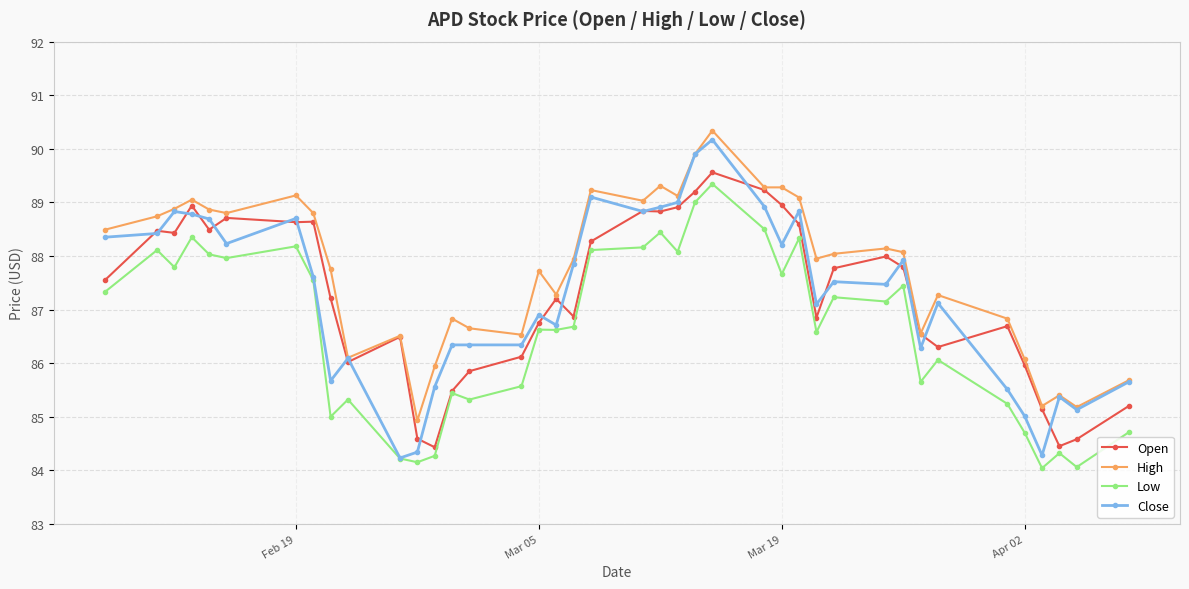

What is the minimum value shown in the chart?

84.0